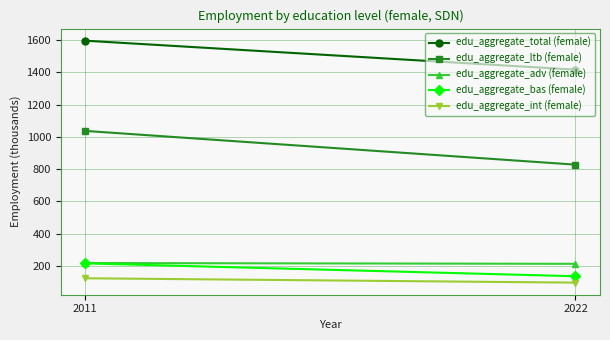

What is the value of the edu_aggregate_total (female) point at the 2nd from the left?

1416.8